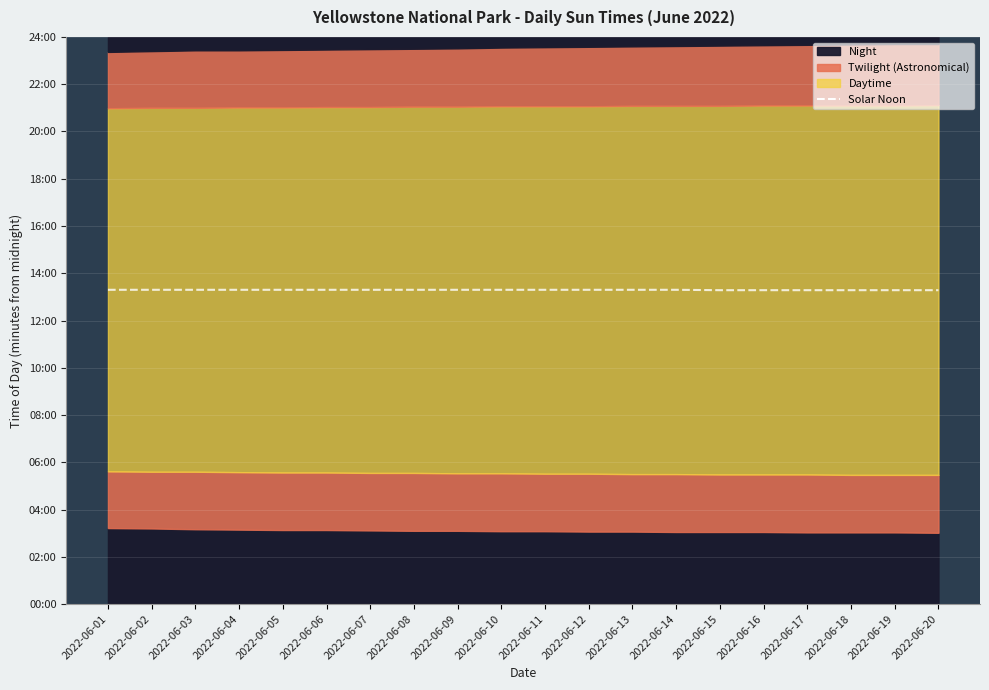

What is the change in value from 2022-06-13 to 2022-06-19?

-1